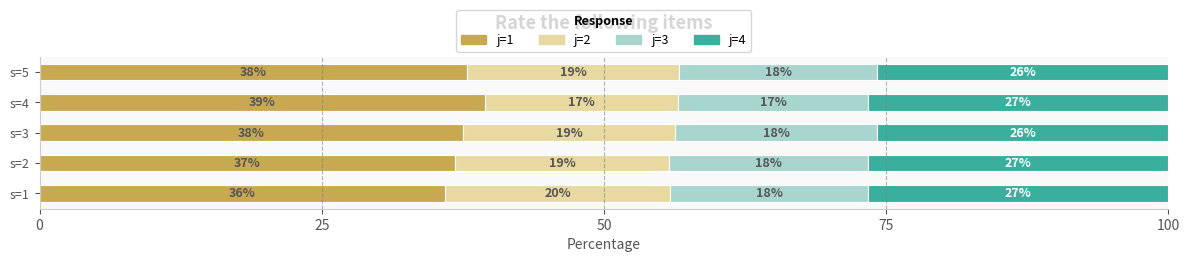

True or false: j=1 has a value of 36.8 at s=2.

True